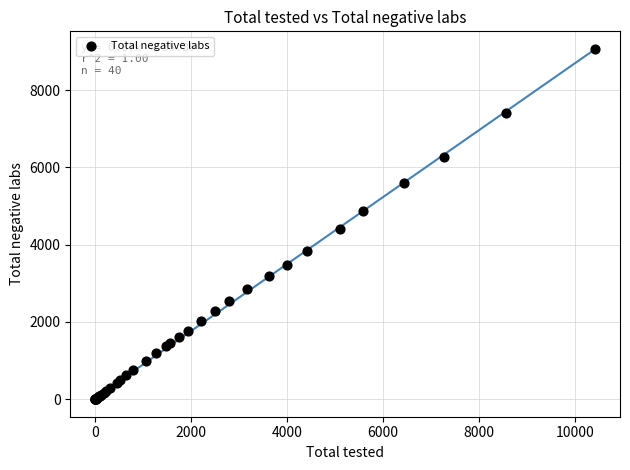

What Y value in the scatter plot is closest to 4532?

4412